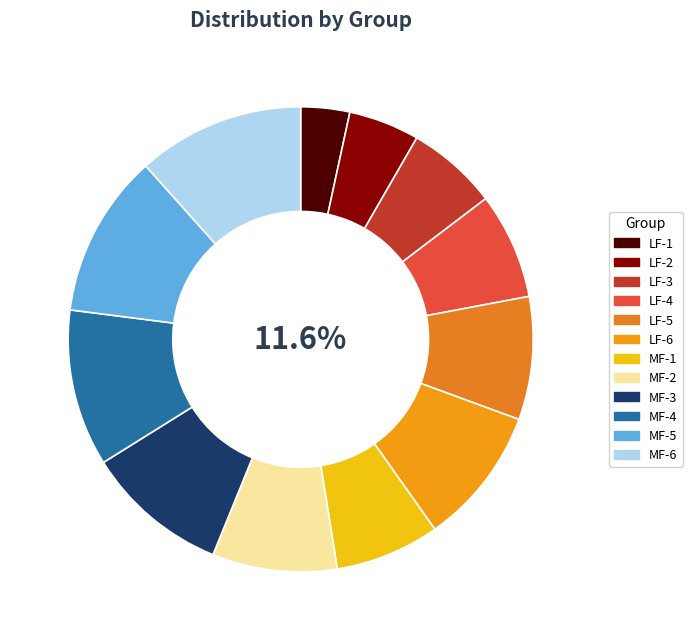

To the nearest percent, what is the difference between the largest and smallest slice percentages?

8%